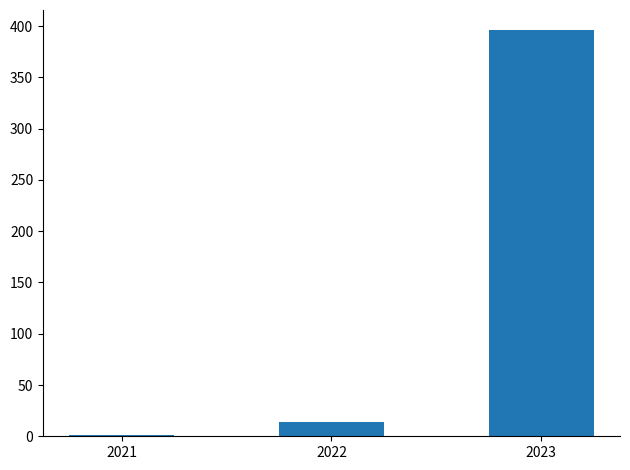

Which label corresponds to the largest value in the chart?

2023